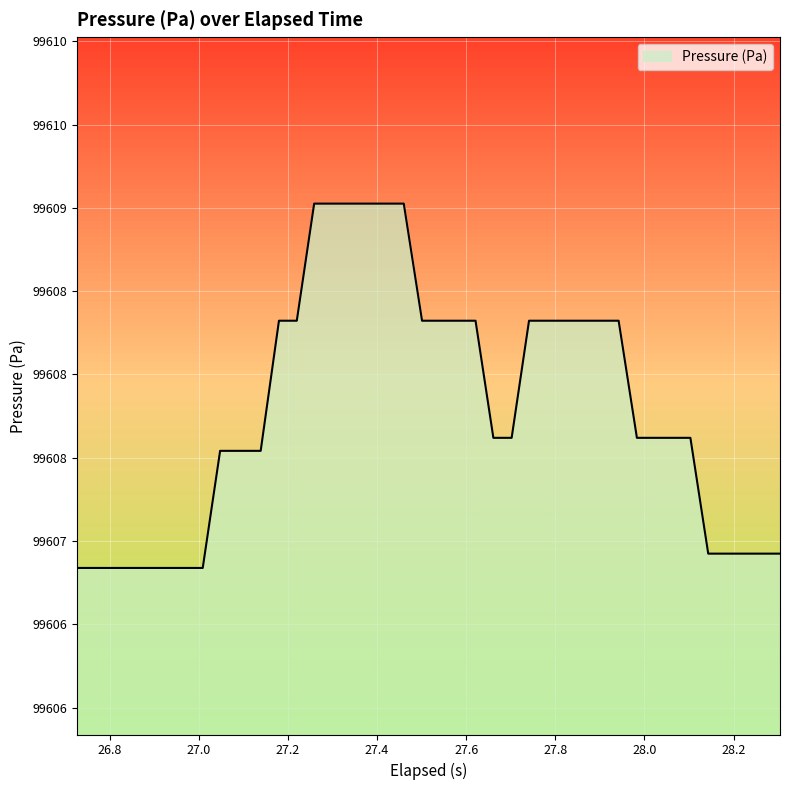

Is this an area chart (filled region under the line)?

Yes